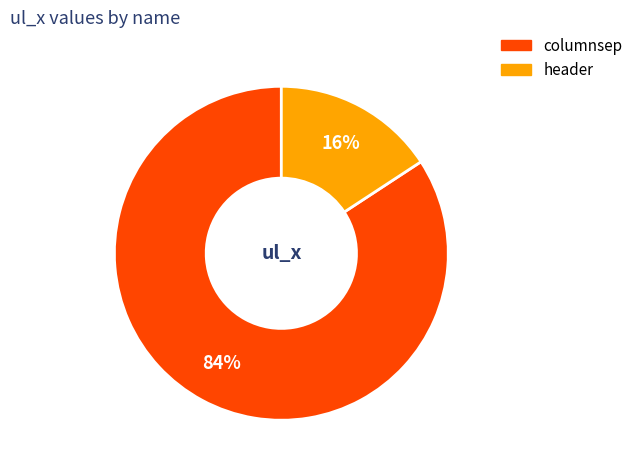

Combined, do columnsep and header account for over 50%?

Yes